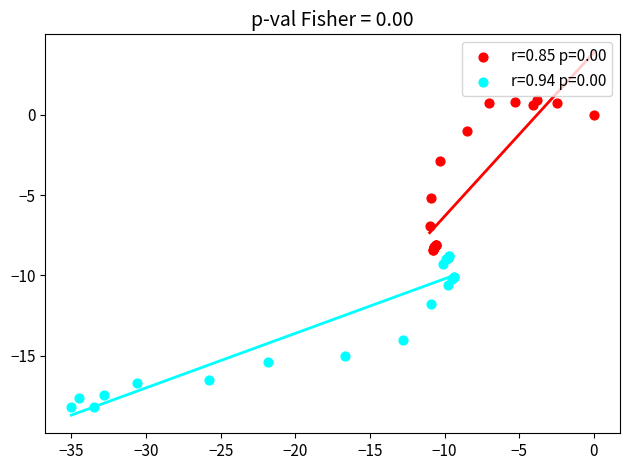

Which series contains the highest Y value?

r=0.85 p=0.00